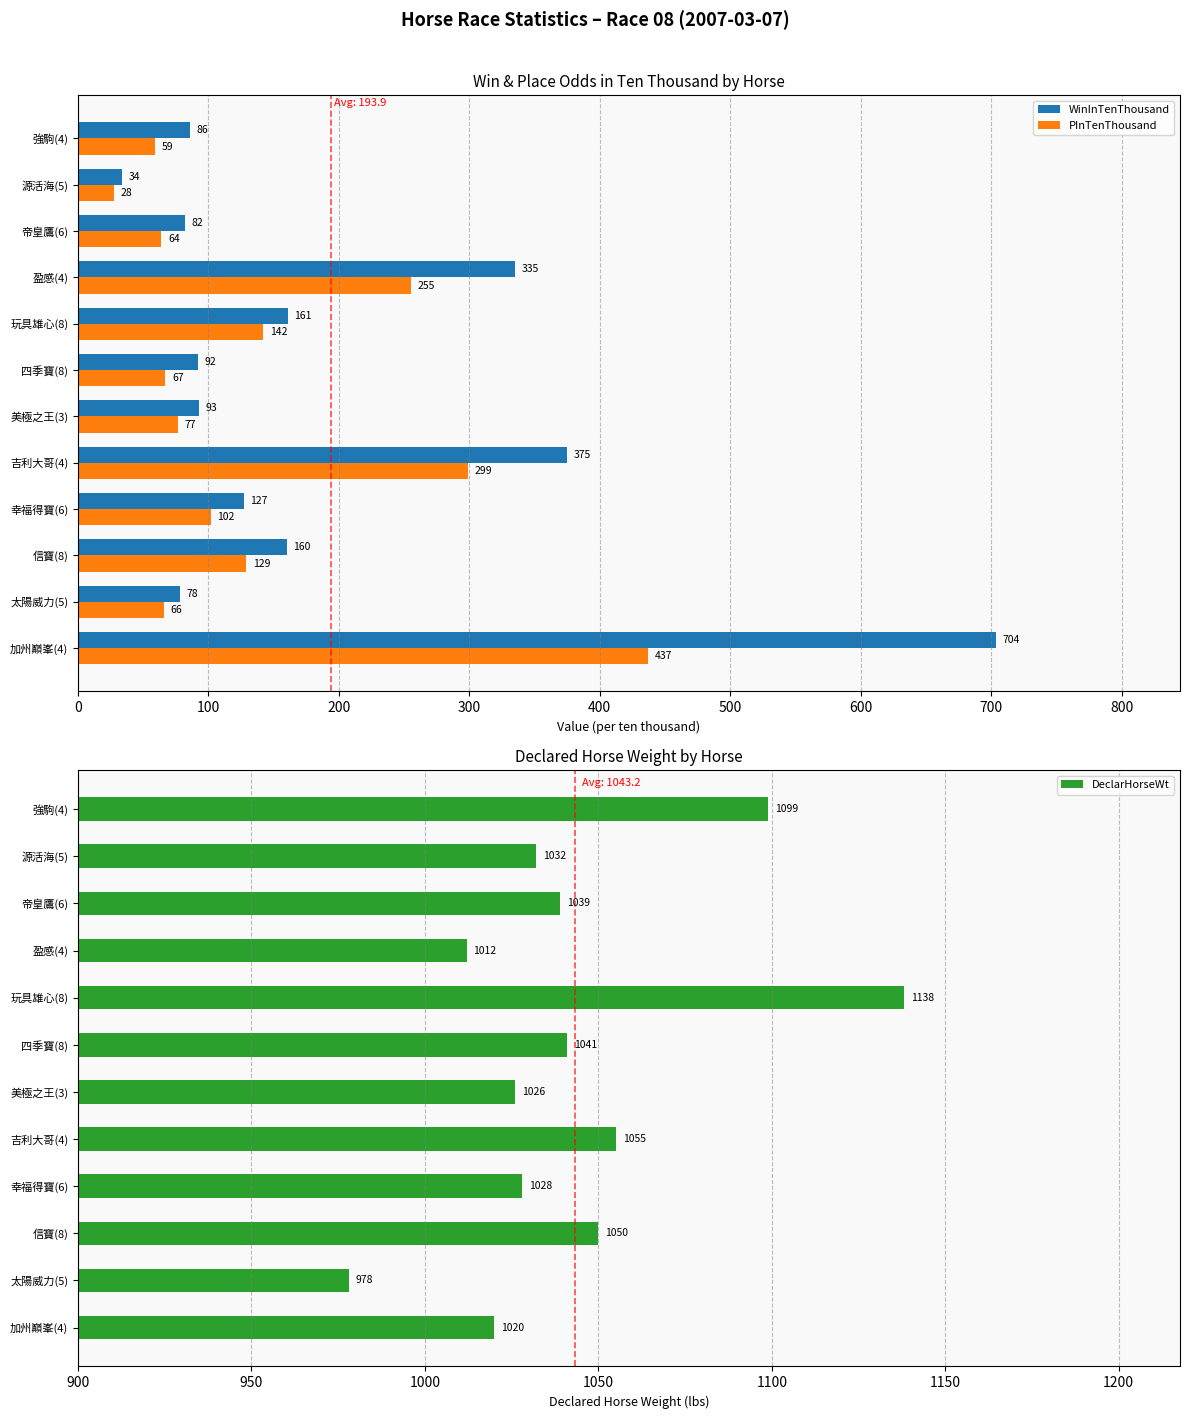

What is the sum of the PInTenThousand values at 源活海(5) and 信寶(8)?

157